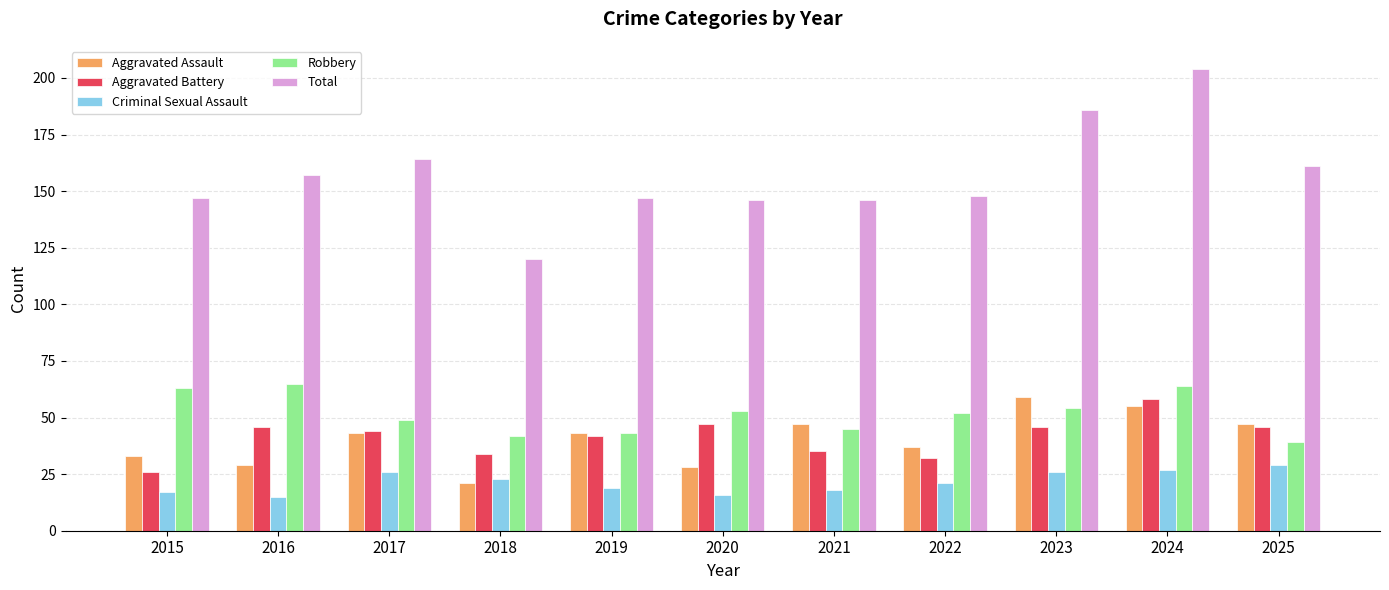

Reading right to left, extract all data points from this chart.

Aggravated Assault: 2025=47	2024=55	2023=59	2022=37	2021=47	2020=28	2019=43	2018=21	2017=43	2016=29	2015=33
Aggravated Battery: 2025=46	2024=58	2023=46	2022=32	2021=35	2020=47	2019=42	2018=34	2017=44	2016=46	2015=26
Criminal Sexual Assault: 2025=29	2024=27	2023=26	2022=21	2021=18	2020=16	2019=19	2018=23	2017=26	2016=15	2015=17
Robbery: 2025=39	2024=64	2023=54	2022=52	2021=45	2020=53	2019=43	2018=42	2017=49	2016=65	2015=63
Total: 2025=161	2024=204	2023=186	2022=148	2021=146	2020=146	2019=147	2018=120	2017=164	2016=157	2015=147